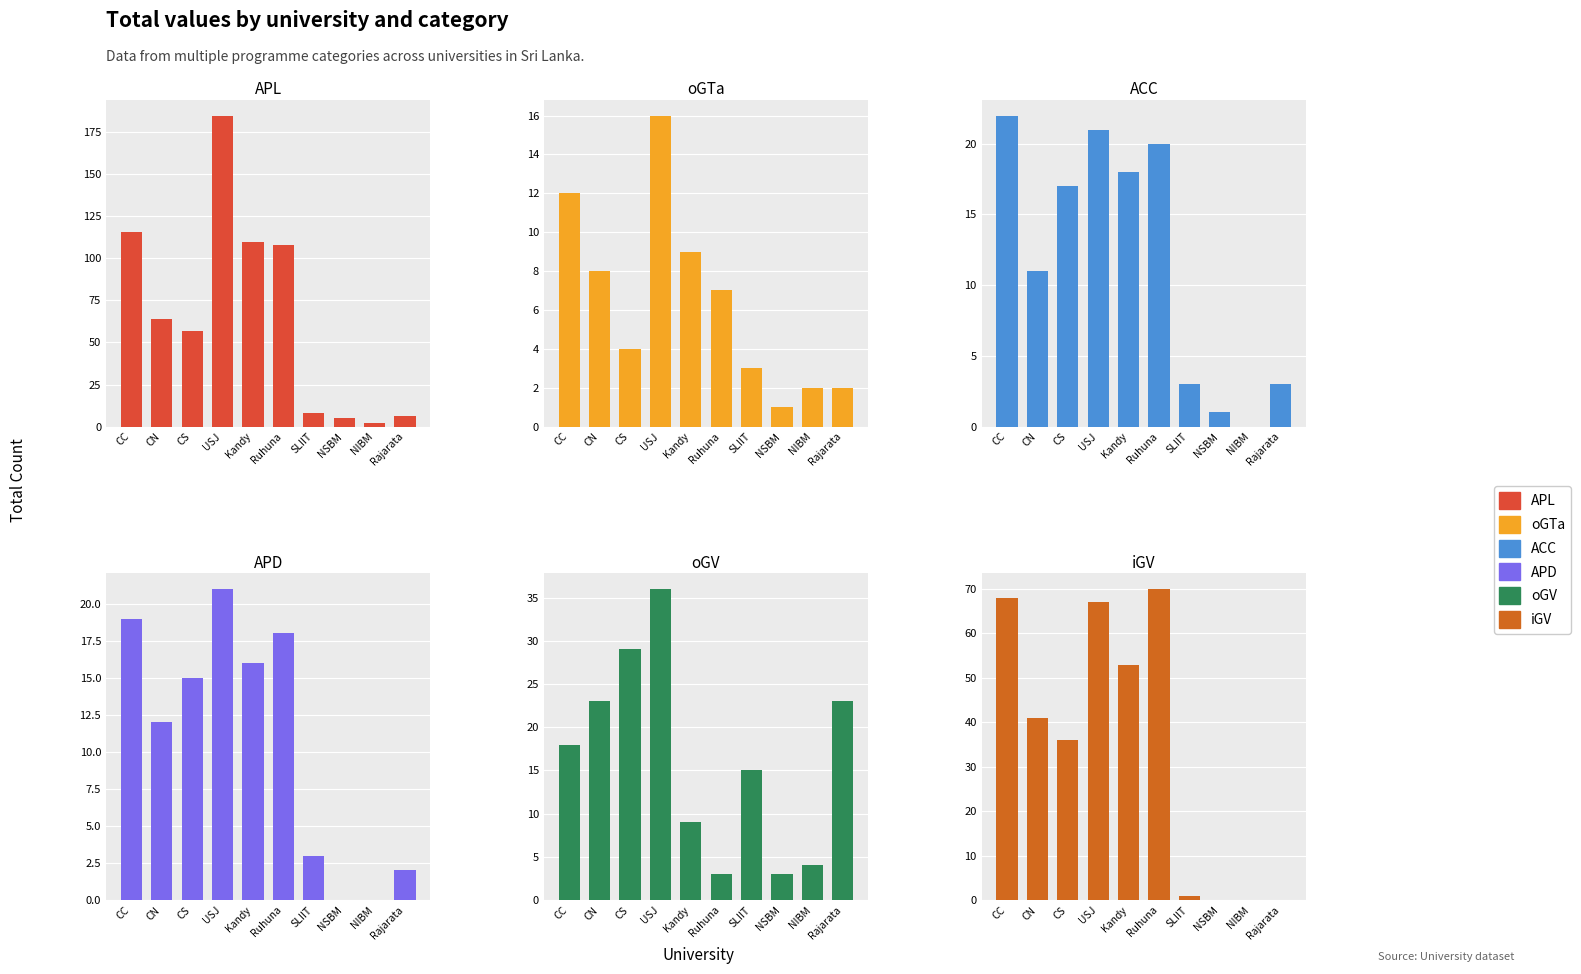

Between CC and Kandy, which series saw the biggest shift?

iGV